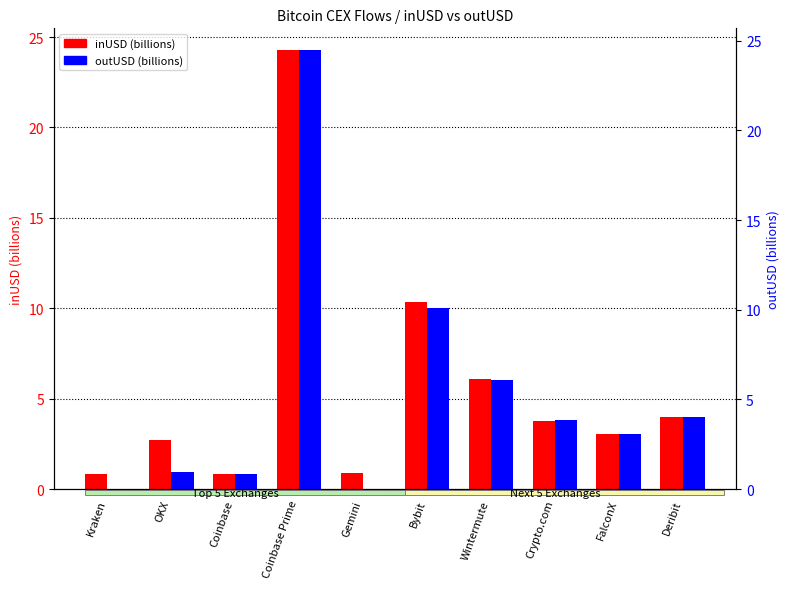

Read the inUSD (billions) value at Coinbase Prime.

24.3